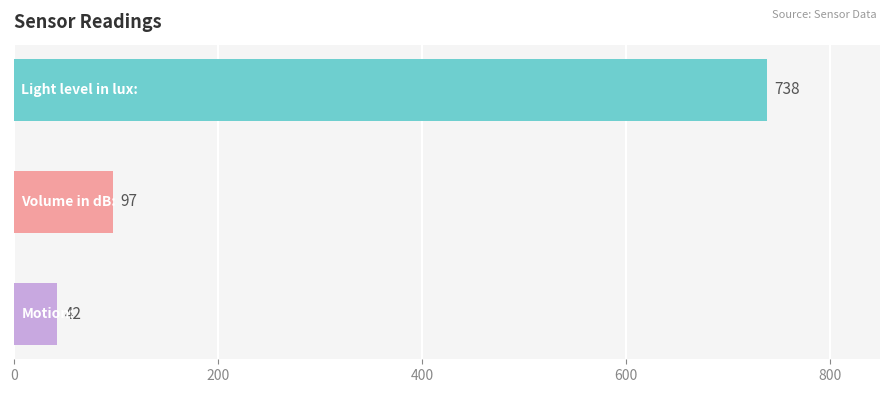

What is the average value?

292